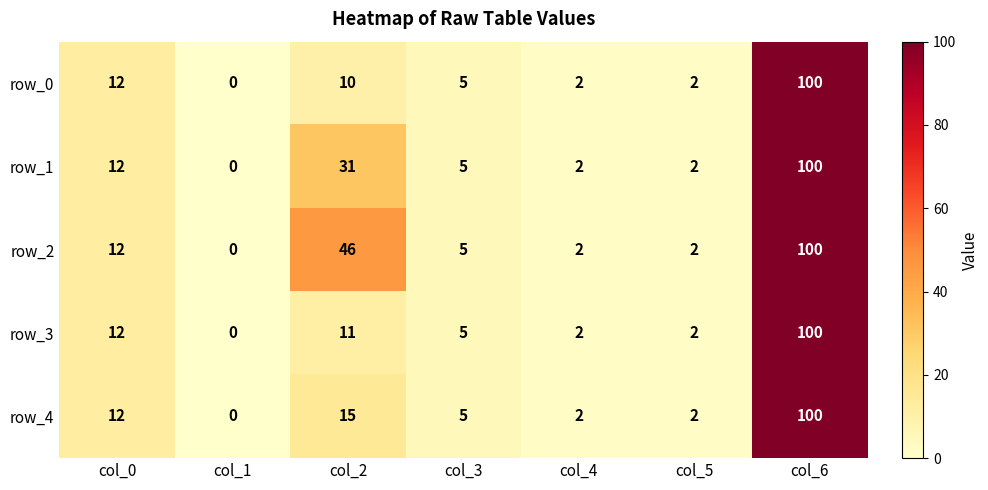

At which label does row_3 first exceed 5?

col_0